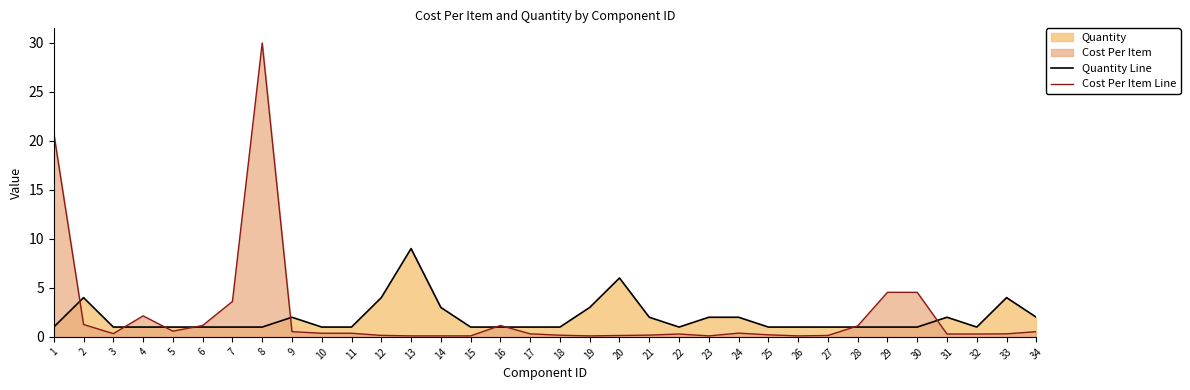

The value of Cost Per Item Line at 34 is 0.5. True or false?

True